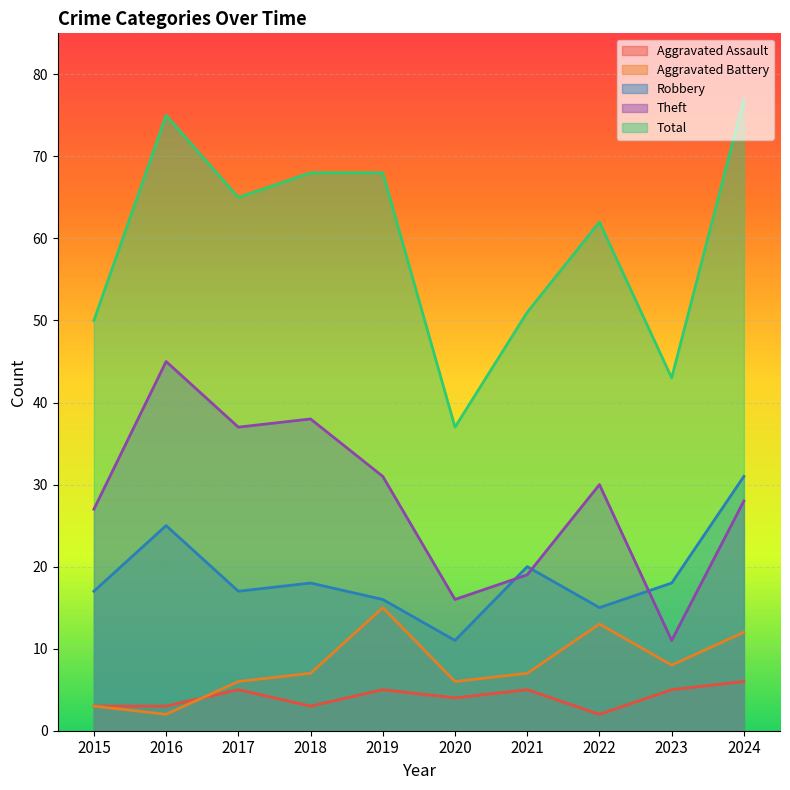

How many data points in Theft are above 30?

4